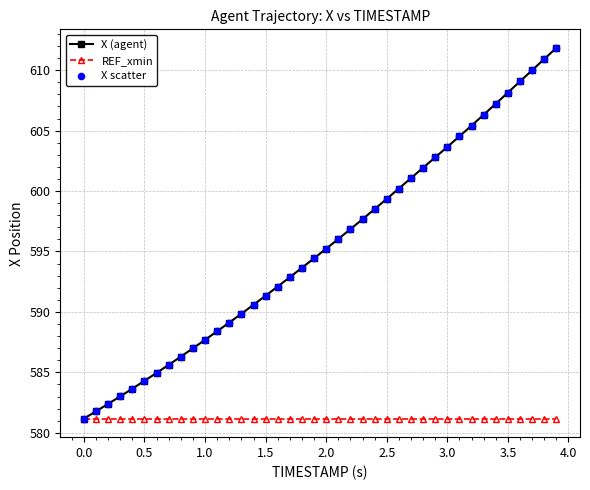

Which series has the widest spread of values?

X (agent)